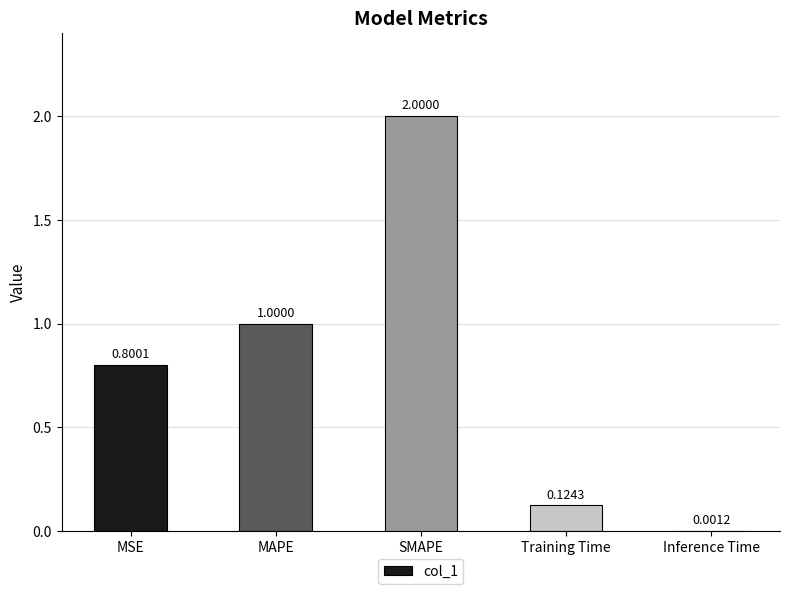

What is the sum of all values?

3.9